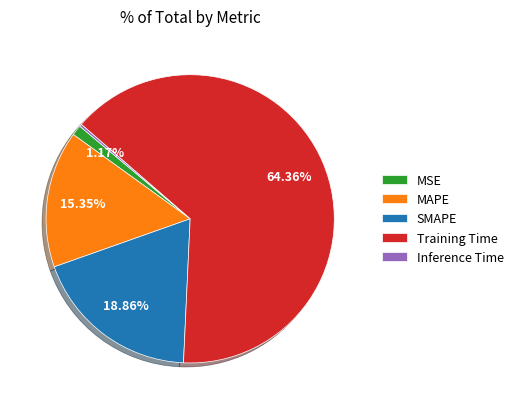

Do Training Time and MSE together represent more than half of the pie?

Yes